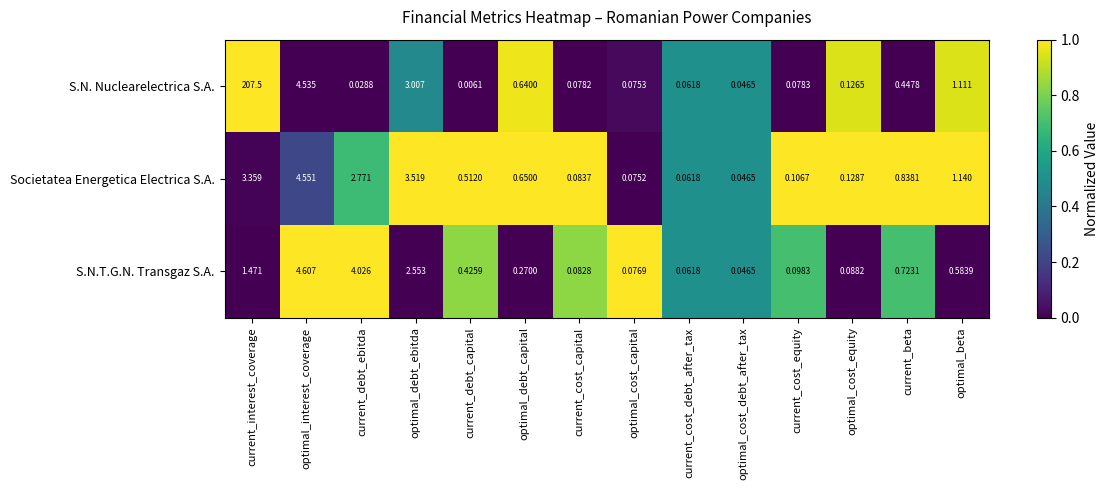

Which series has the widest spread of values?

S.N. Nuclearelectrica S.A.